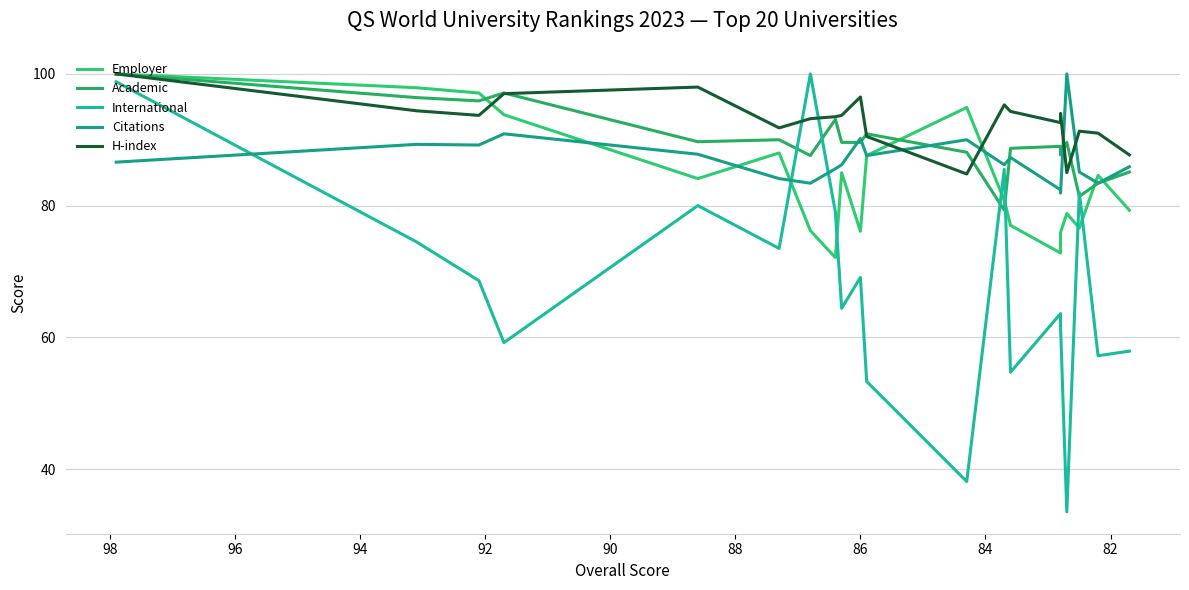

What are all the series names shown in the legend?

Employer, Academic, International, Citations, H-index